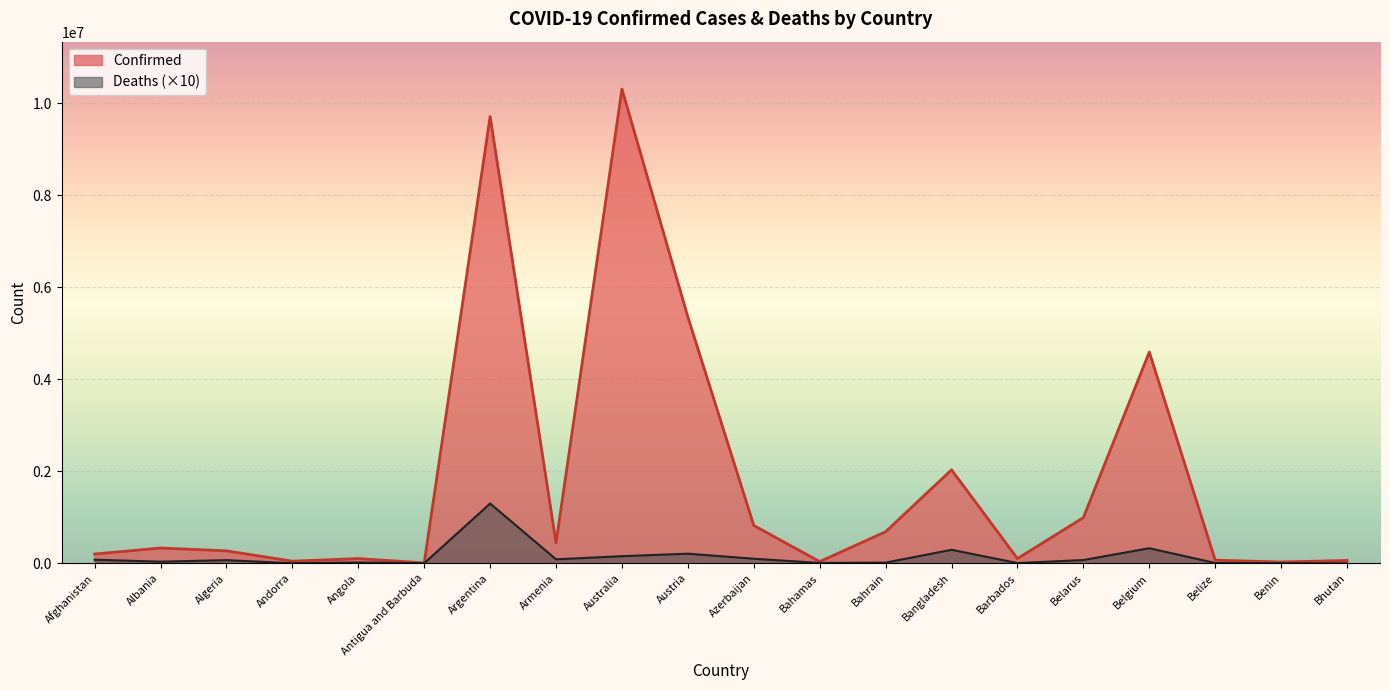

What is the difference between the maximum and minimum values in the Deaths series?

1299490